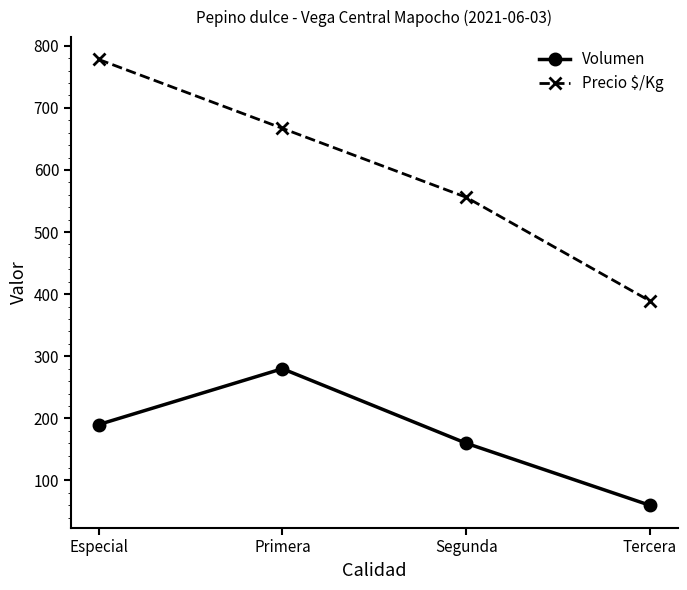

At which label is Volumen closest to 170?

Segunda